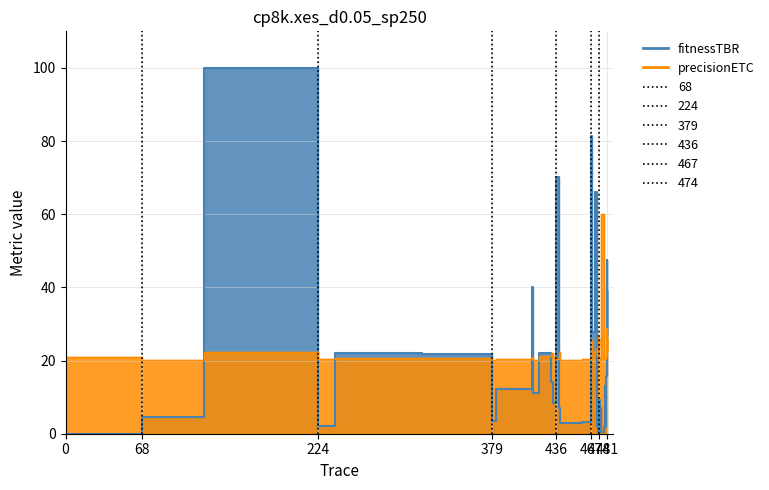

At how many categories does at least one series exceed 30?

8